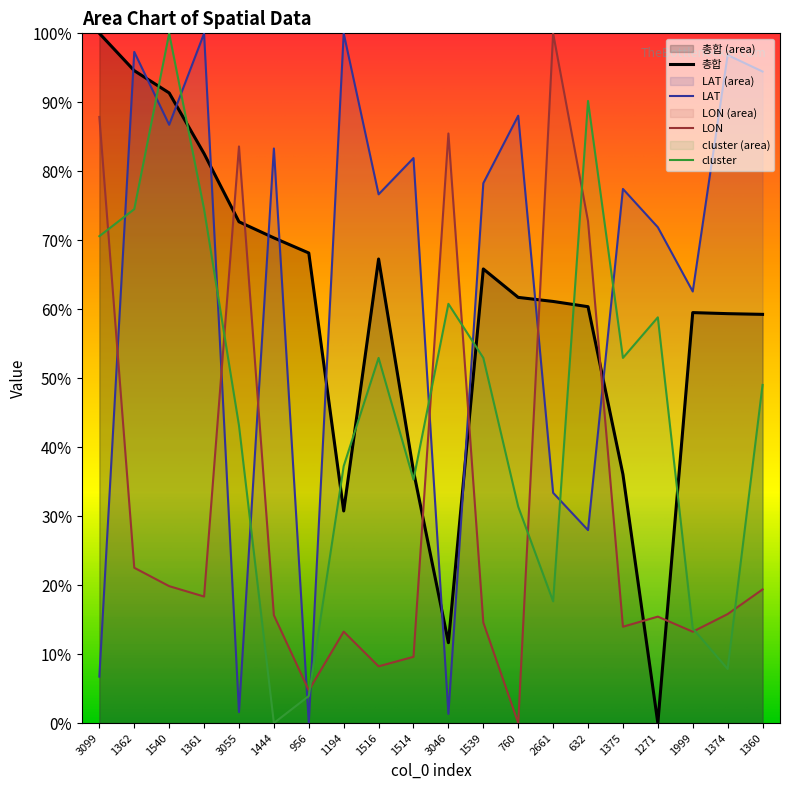

What are all the series names shown in the legend?

LAT, LON, 총합, cluster